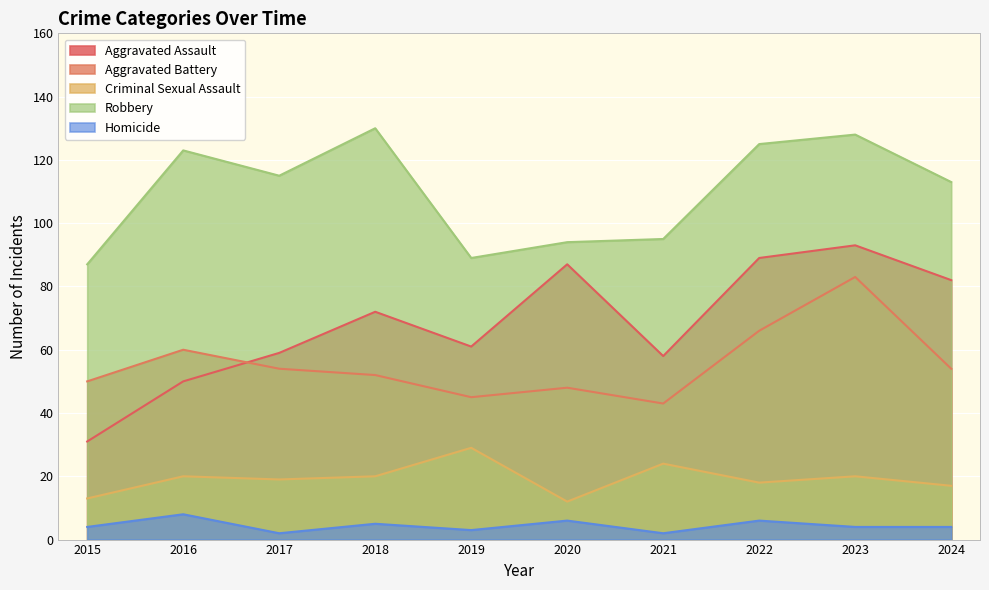

What is the greatest value displayed?

130